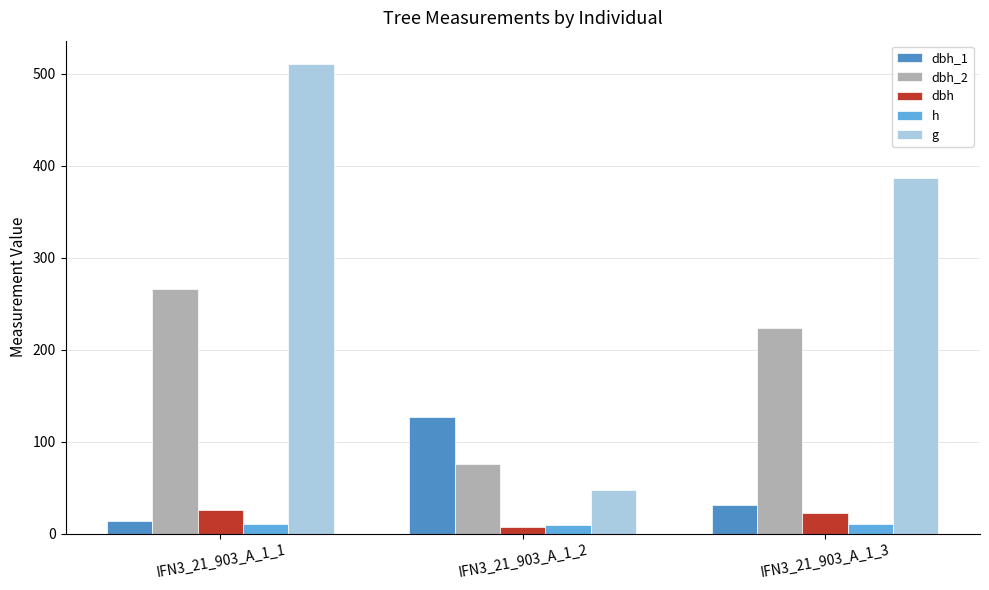

Which series has the largest range (max minus min)?

g